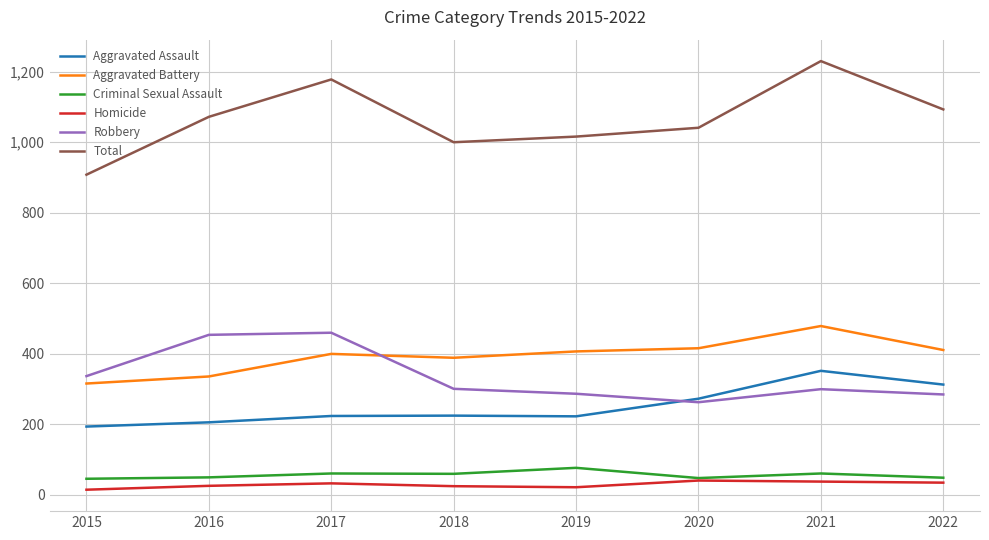

What is the sum of the Criminal Sexual Assault values at 2016 and 2019?

127